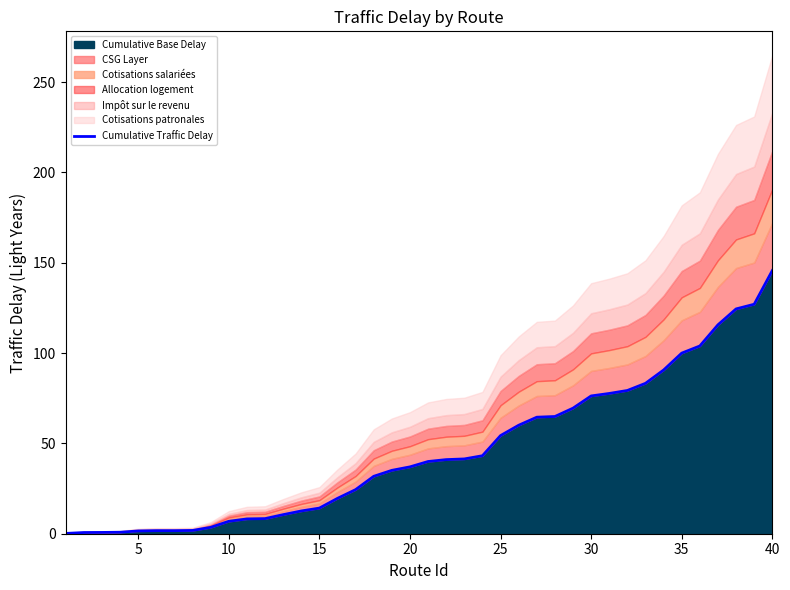

Reading left to right, extract all data points from this chart.

0.2	0.7	0.7	0.8	1.5	1.7	1.7	1.8	3.5	6.9	8.2	8.4	10.6	12.6	14.2	19.6	24.4	31.8	35.1	37.0	40.0	41.0	41.4	43.2	54.3	60.1	64.5	64.9	69.5	76.3	77.7	79.3	83.3	90.6	100.0	104.0	115.7	124.5	127.1	145.7